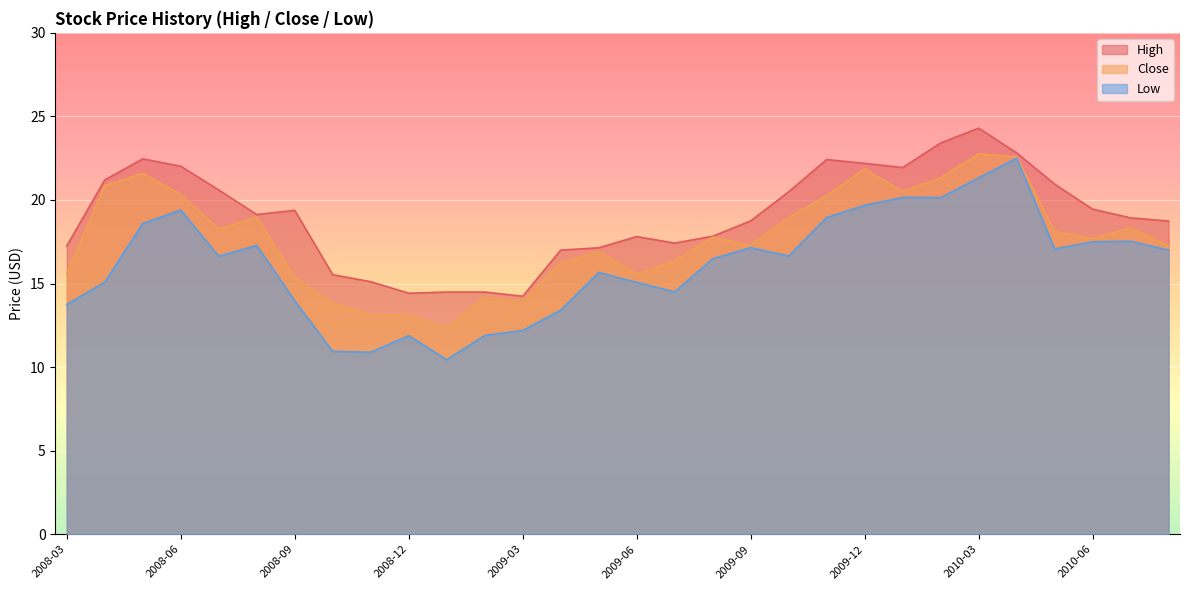

Which series has the largest total across all categories?

High